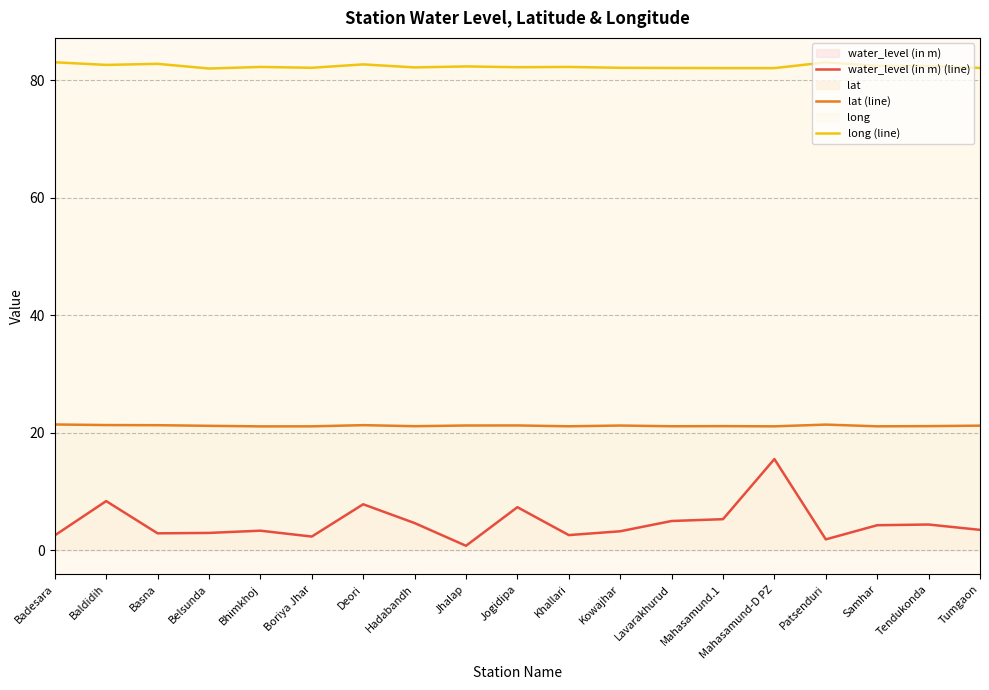

Which series has the largest range (max minus min)?

water_level (in m) (line)